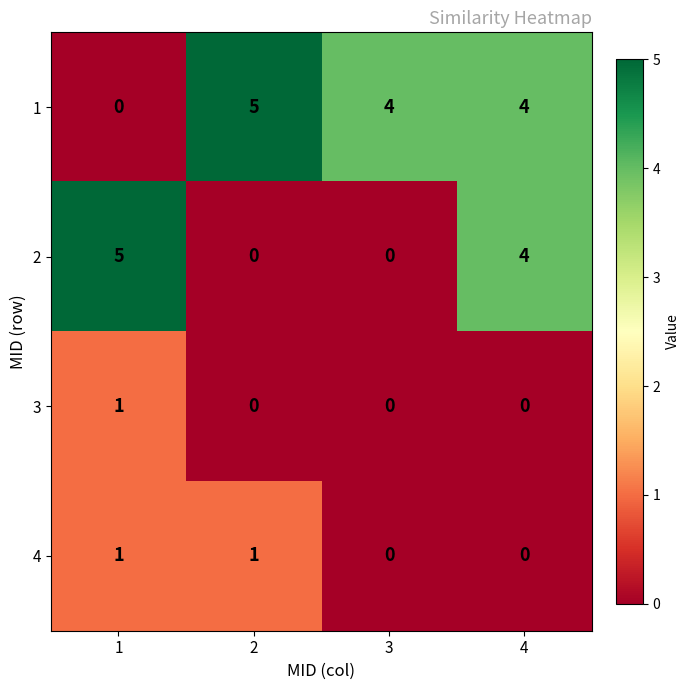

What is the difference between the maximum and second lowest values in the 2 series?

5